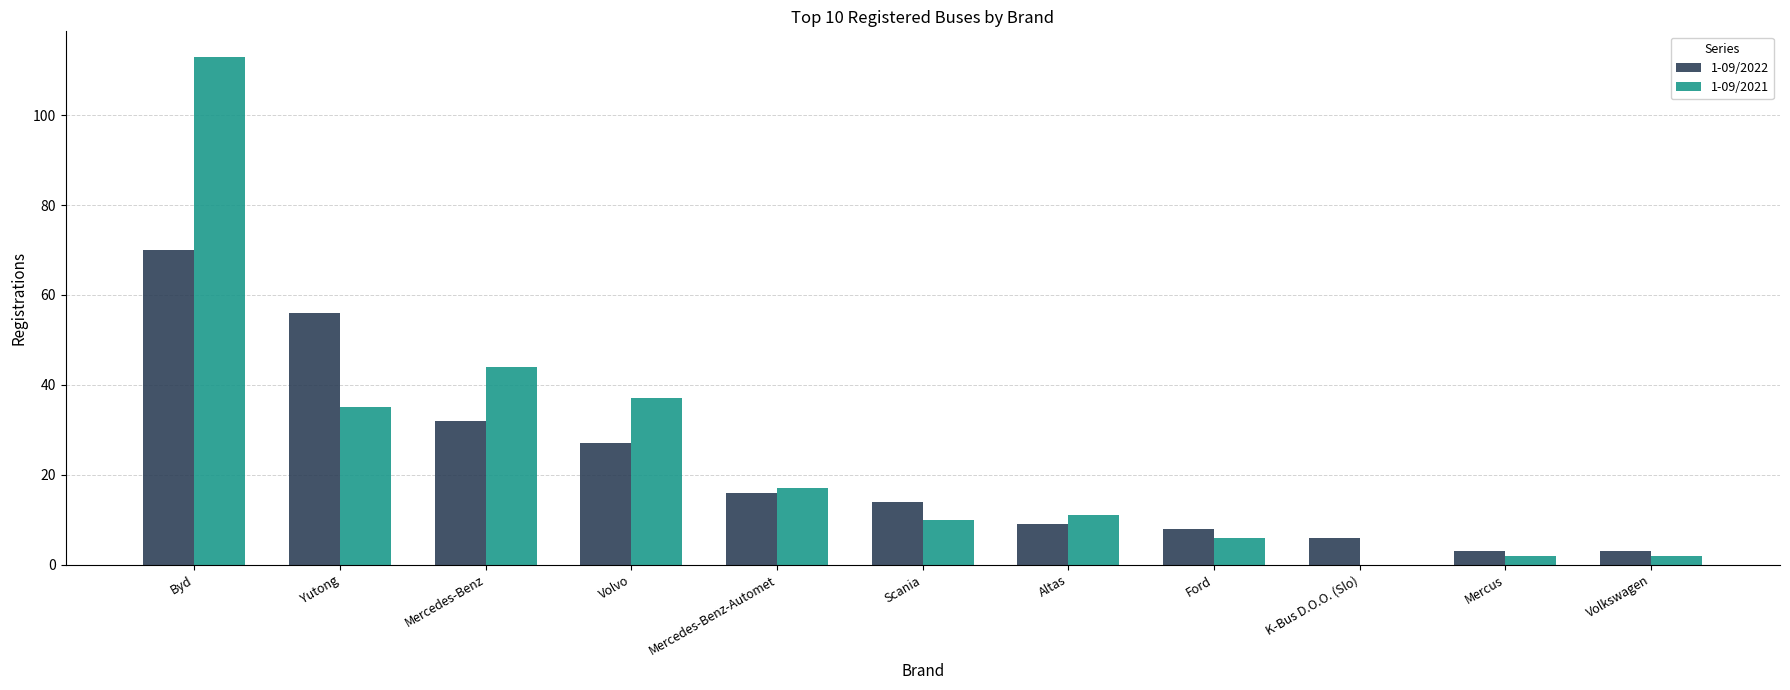

What is the total value across all series at Altas?

20